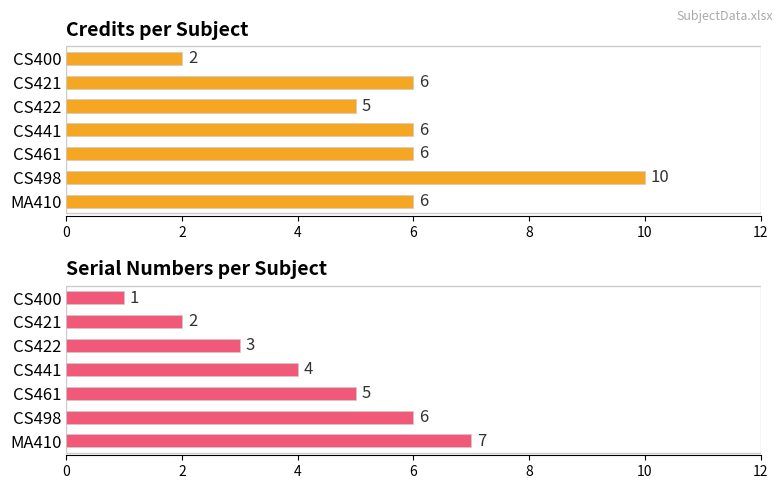

Does the chart contain stacked bars?

No